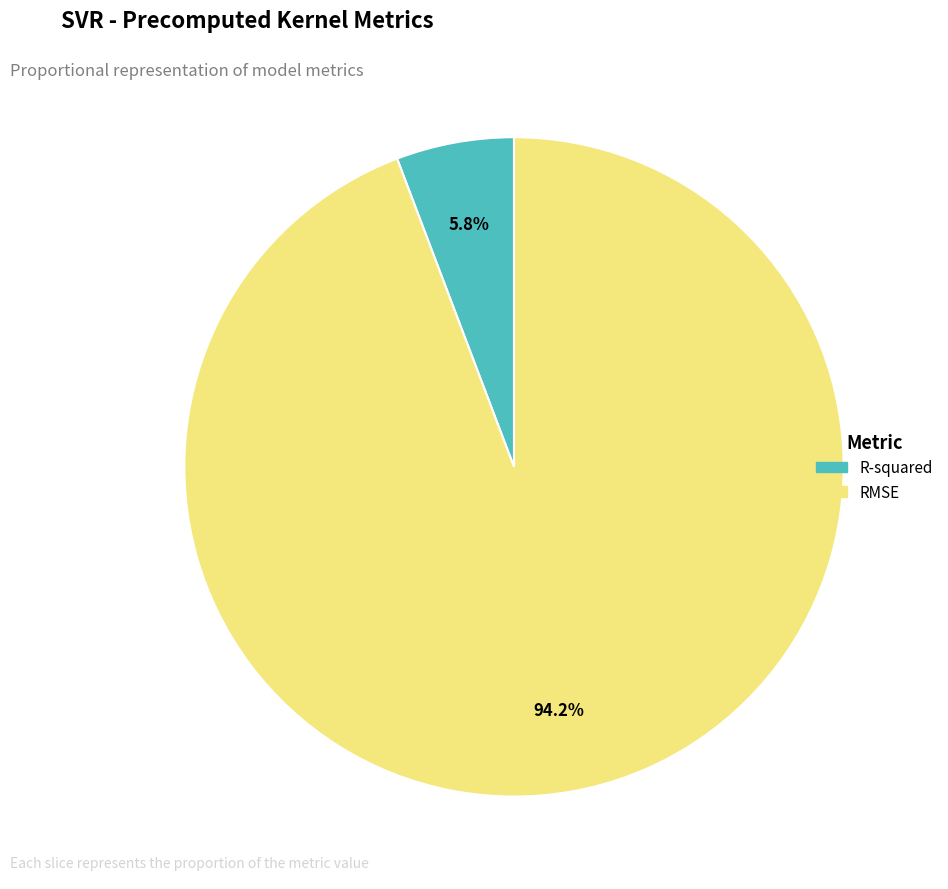

Combined, do R-squared and RMSE account for over 50%?

Yes